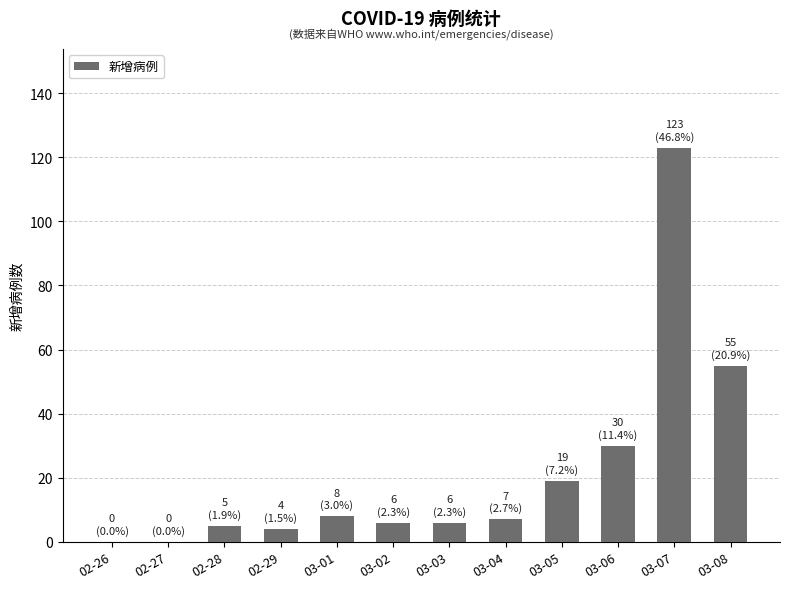

Reading left to right, list all the values displayed in this chart.

0	0	5	4	8	6	6	7	19	30	123	55